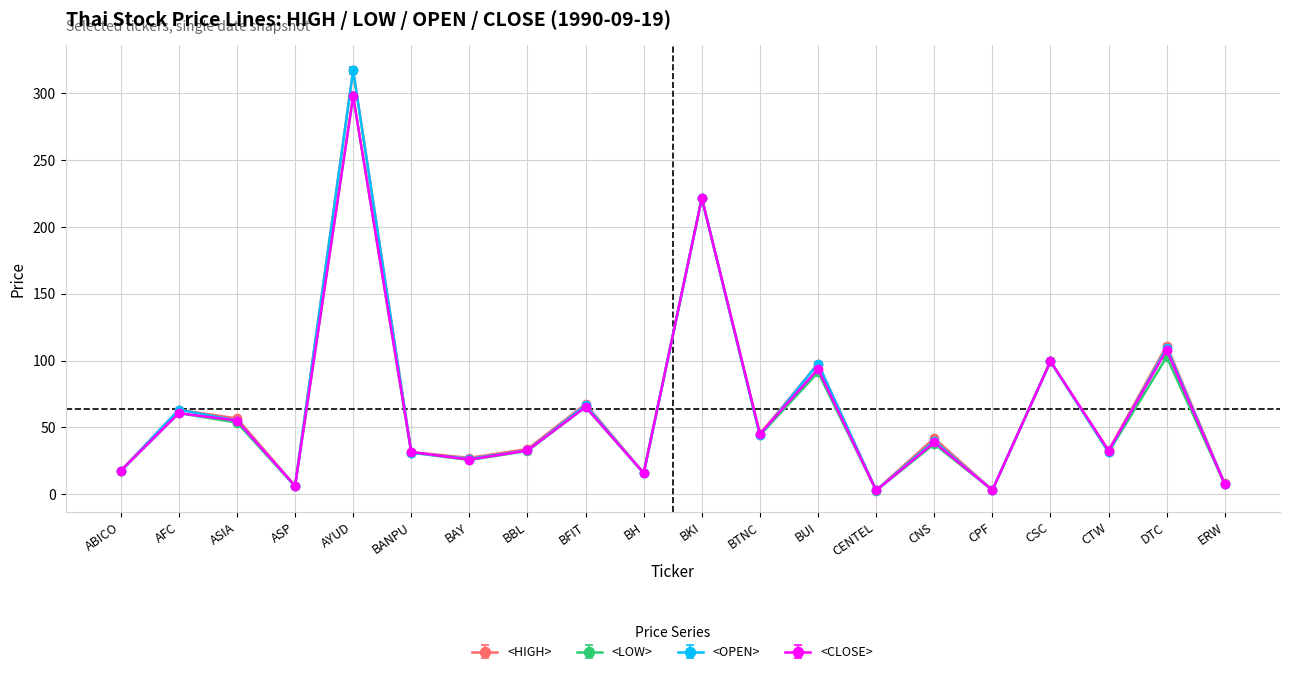

What is the total value across all series at BAY?

104.8